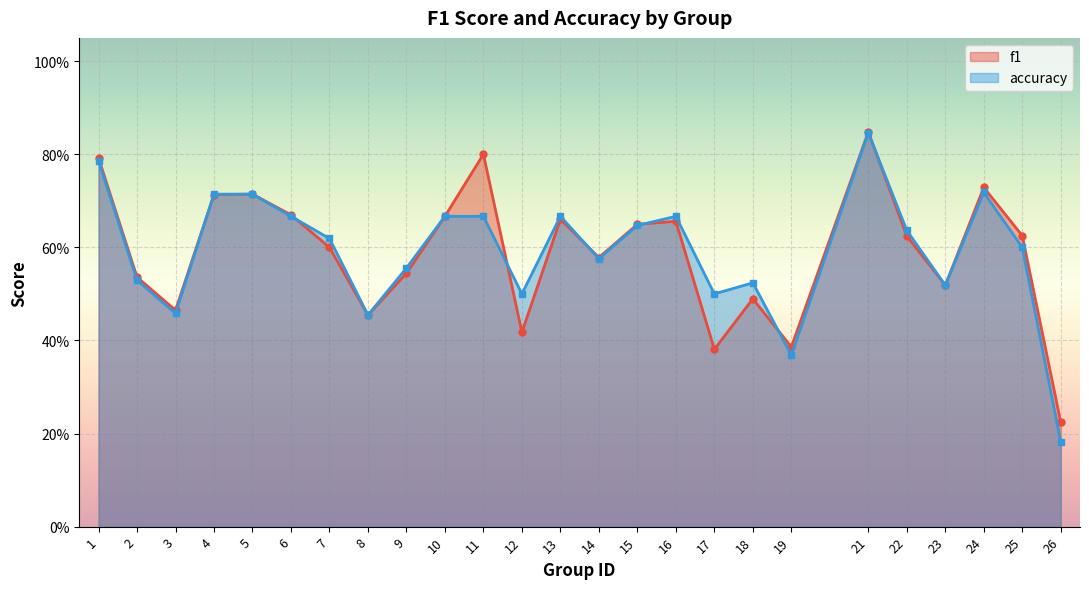

At which category does the chart reach its peak across all series?

21